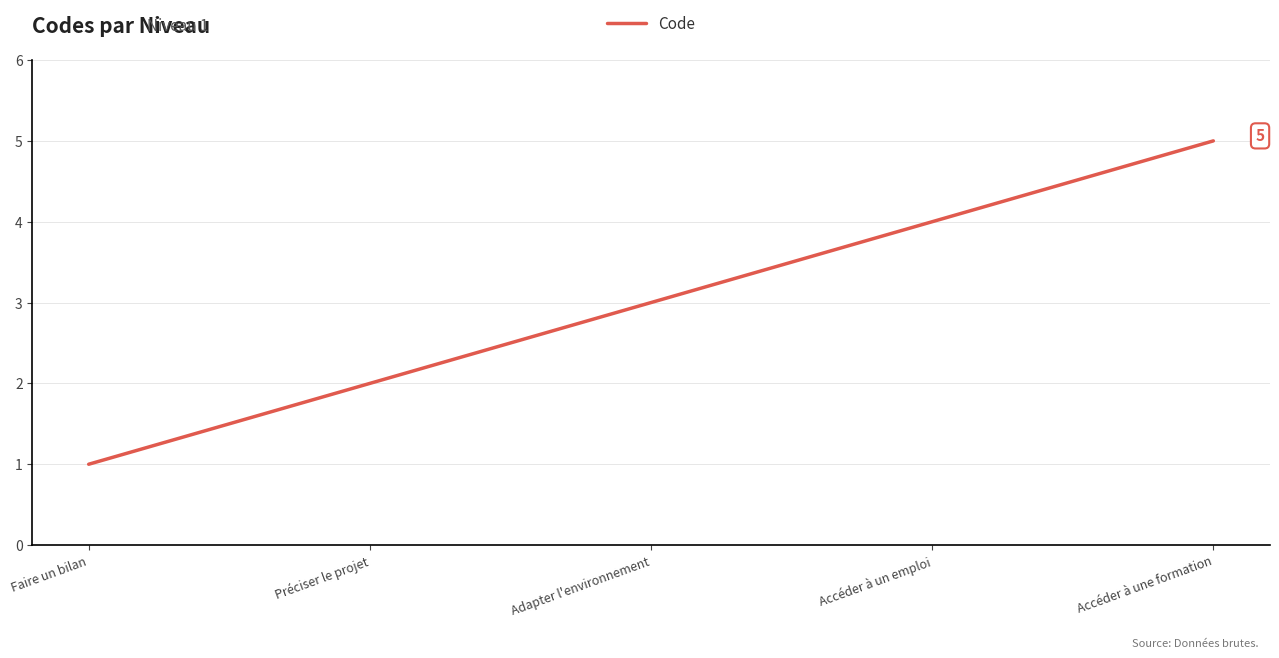

Count the number of data series in this chart.

1